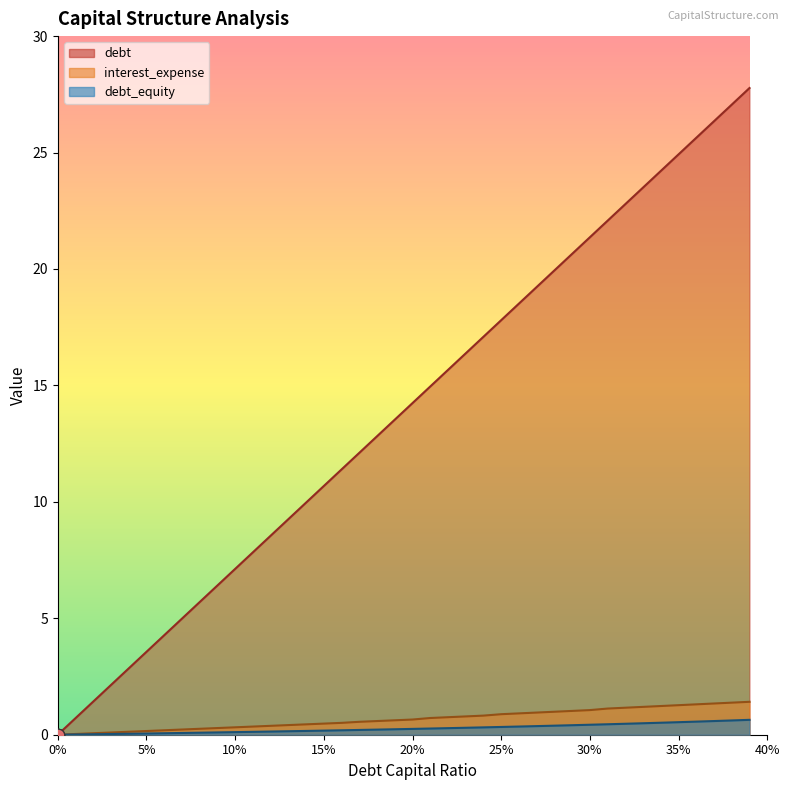

At how many categories does at least one series exceed 3?

35